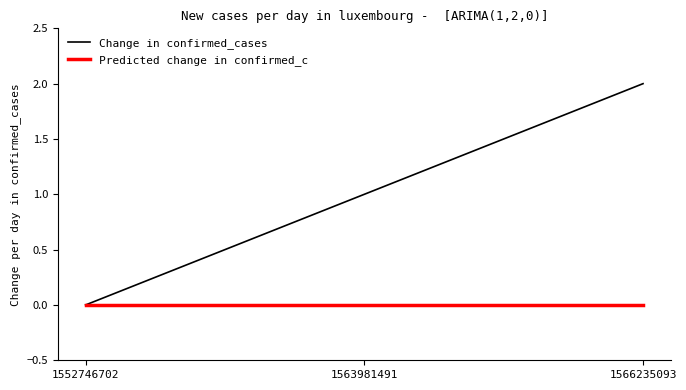

Does the chart display data point markers on the line(s)?

No